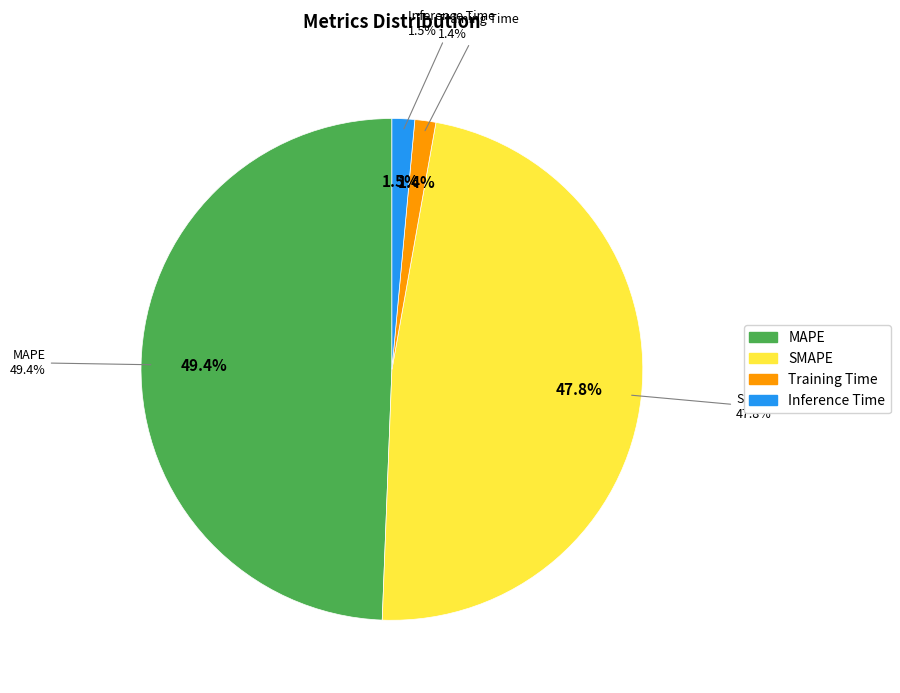

What percentage do Training Time and MAPE together represent?

50.7%